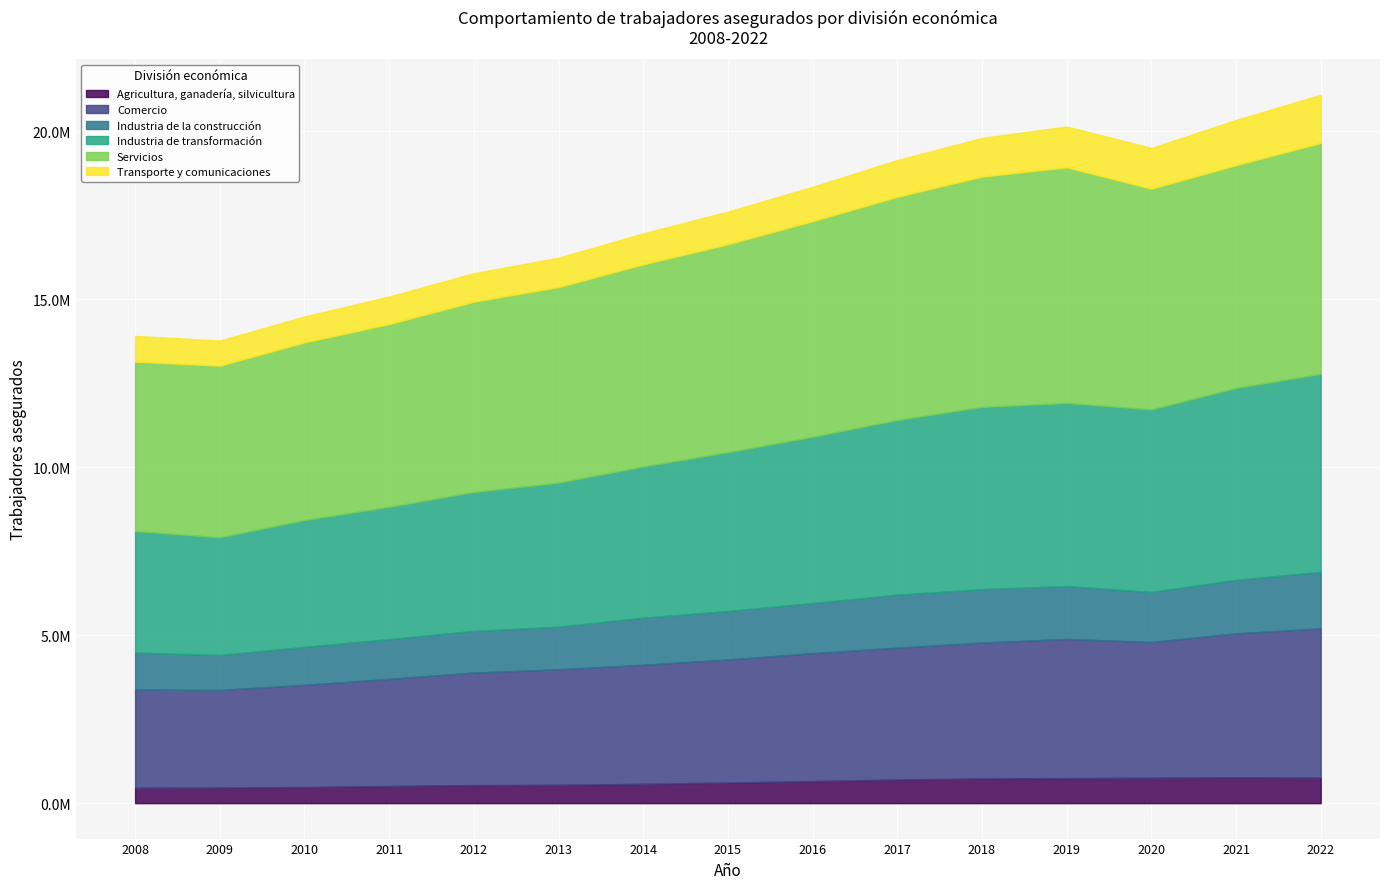

Which series has the largest total across all categories?

Servicios